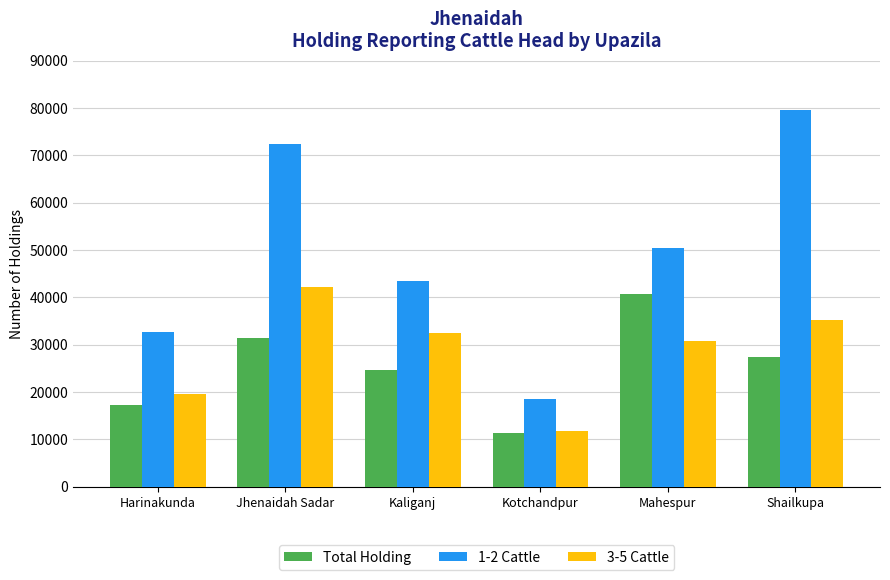

Which series has the largest range (max minus min)?

1-2 Cattle